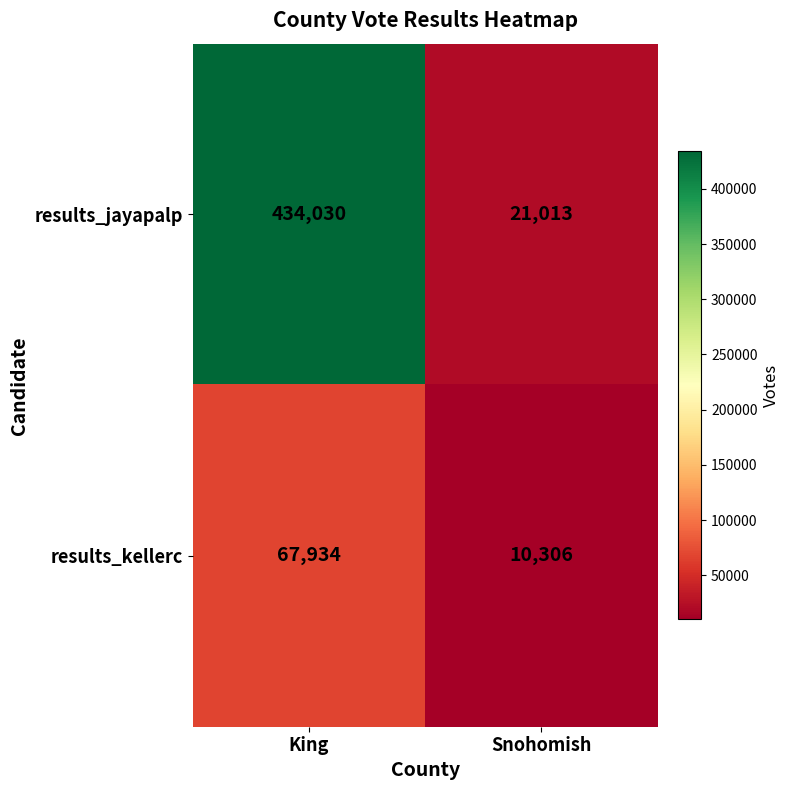

Which series has the largest range (max minus min)?

results_jayapalp